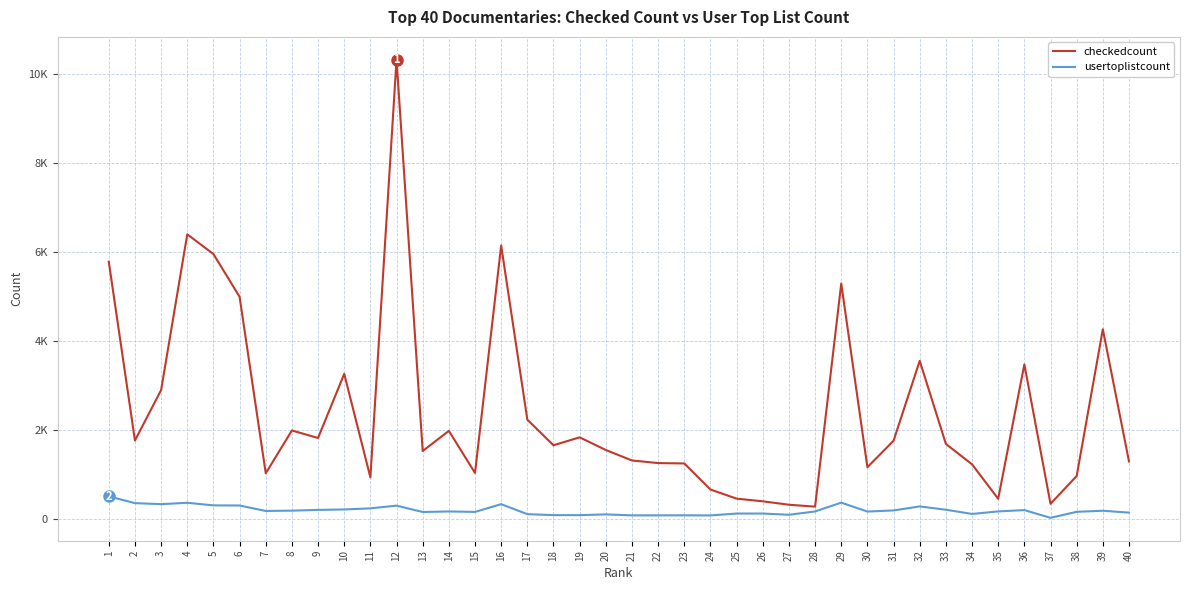

Which series has the widest spread of values?

checkedcount